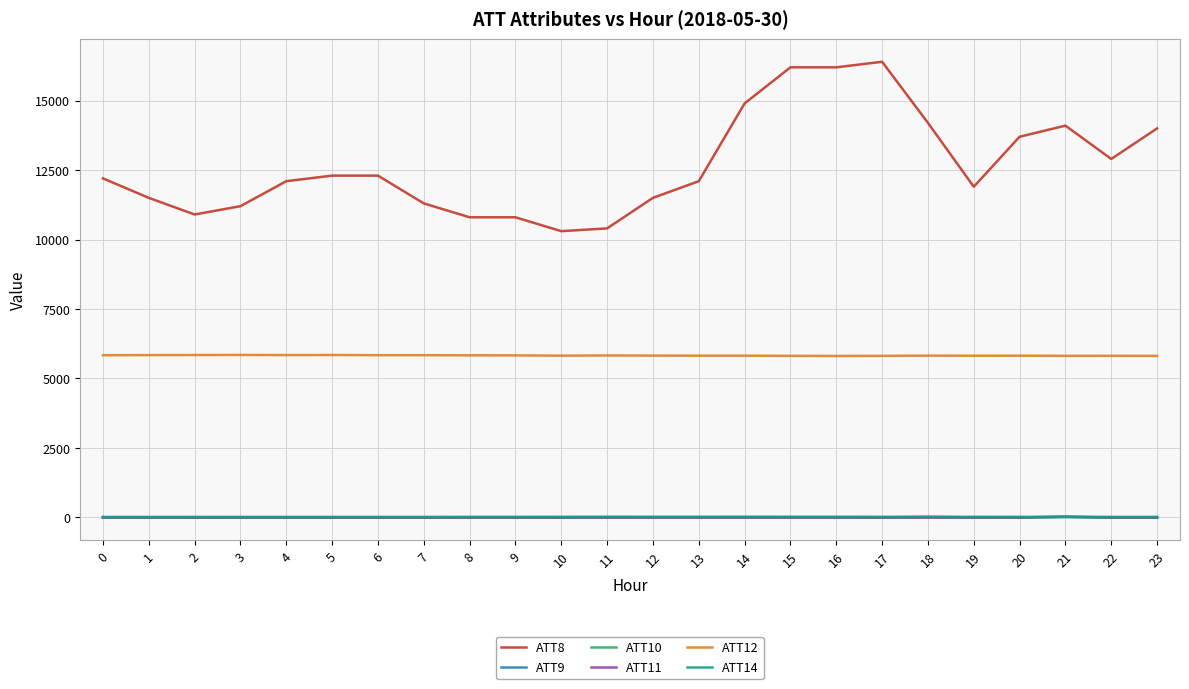

Which series has the largest total across all categories?

ATT8